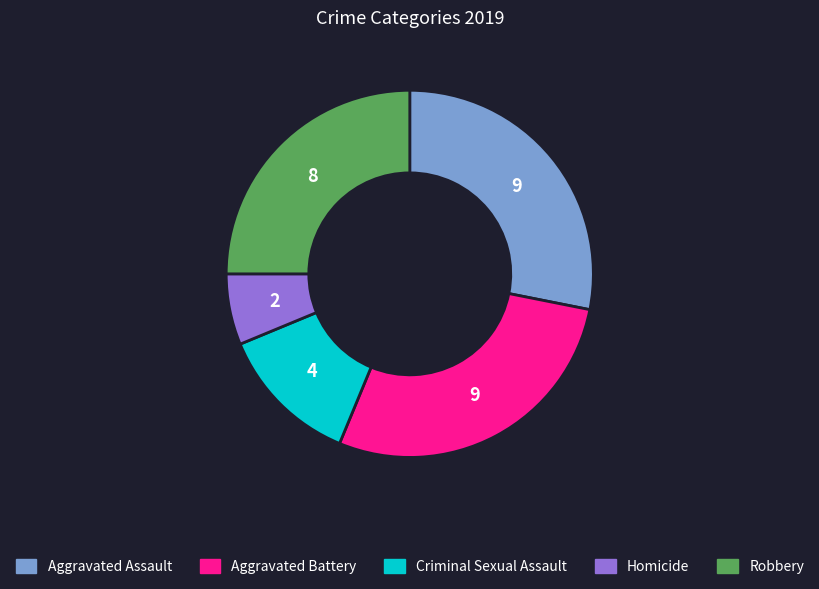

Does any single category account for the majority?

No